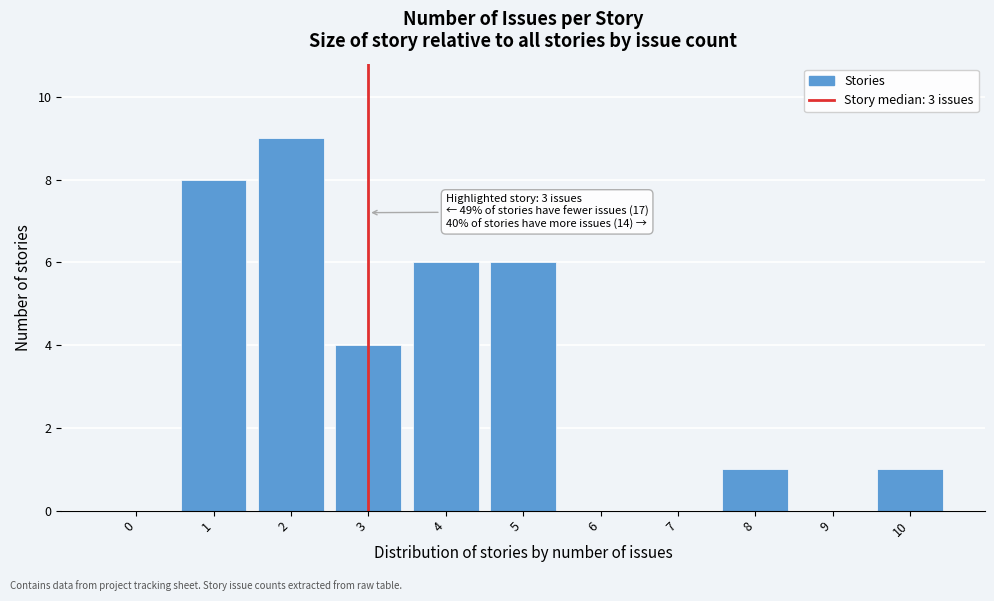

Reading left to right, what are all the values shown in this chart?

0=0	1=8	2=9	3=4	4=6	5=6	6=0	7=0	8=1	9=0	10=1